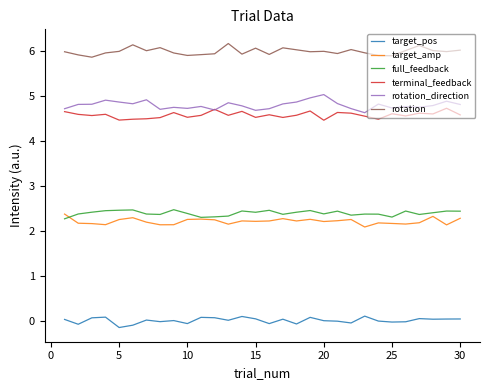

At how many categories does at least one series exceed 2?

30